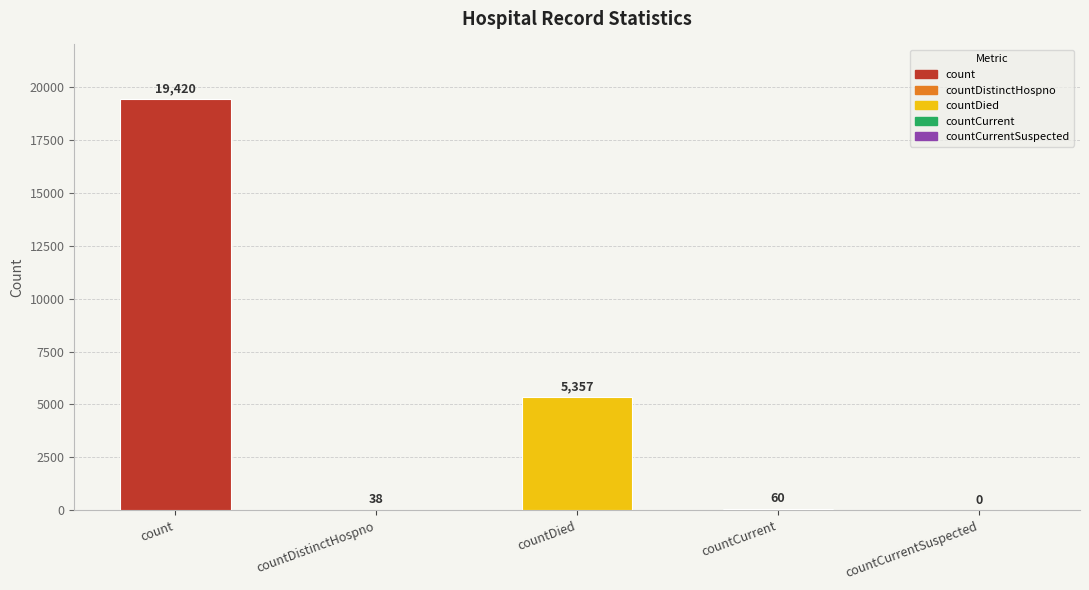

How many distinct data groups are displayed?

1